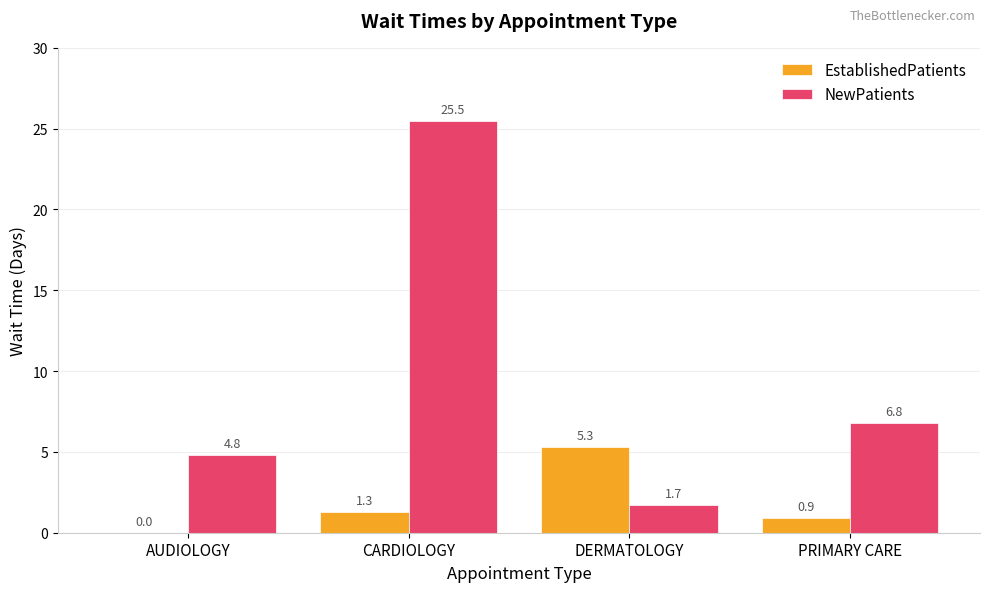

What is the total value across all series at AUDIOLOGY?

4.8